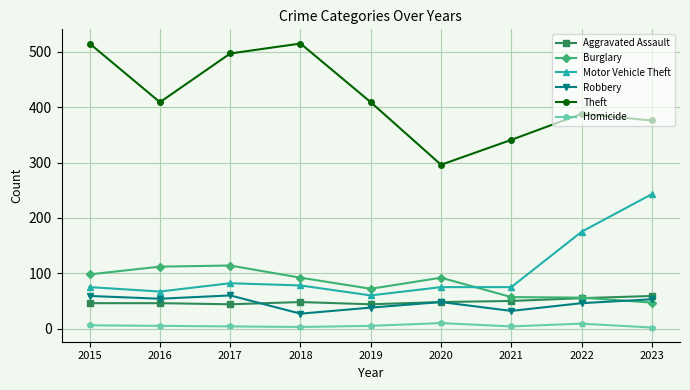

Where is the first local maximum for Robbery?

2017